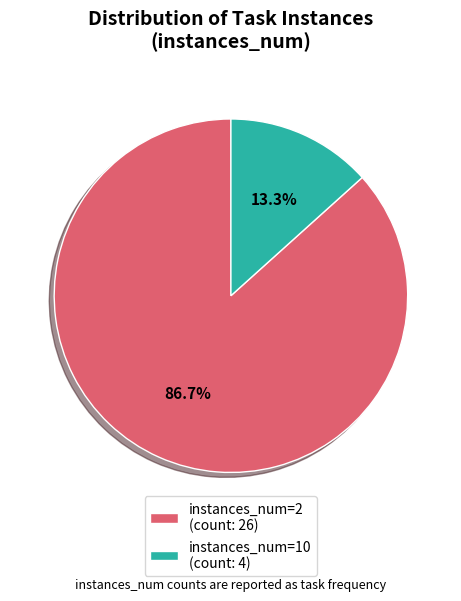

Which category has the smallest portion of the pie?

instances_num=10 (count: 4)